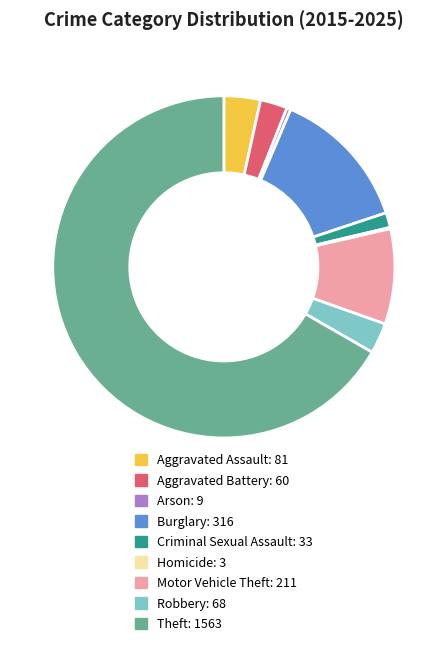

Do Aggravated Battery and Criminal Sexual Assault together represent more than half of the pie?

No